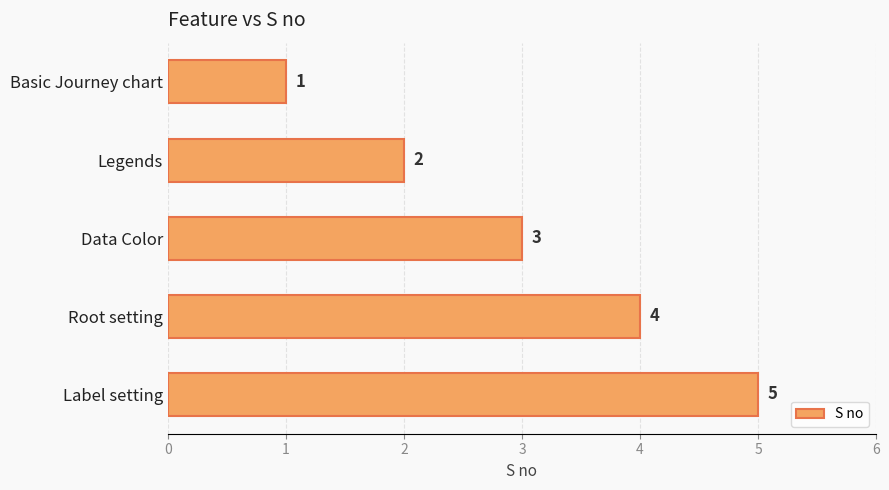

Between Root setting and Data Color, which is larger?

Root setting